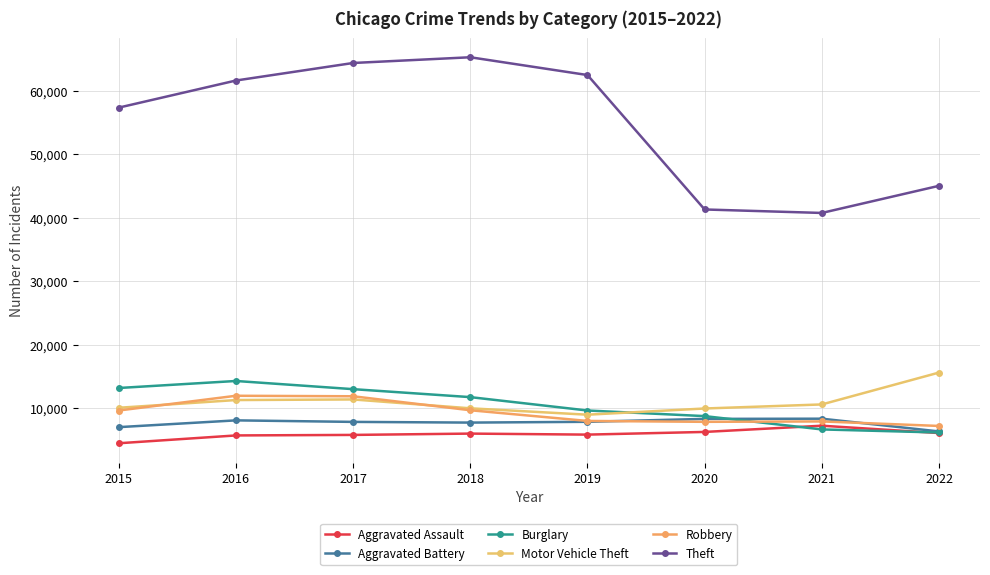

How many distinct data groups are displayed?

6